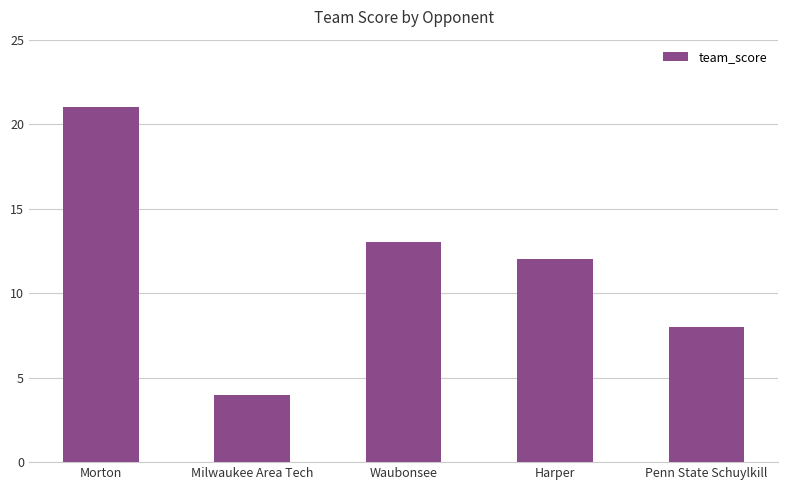

Count the number of categories in the chart.

5